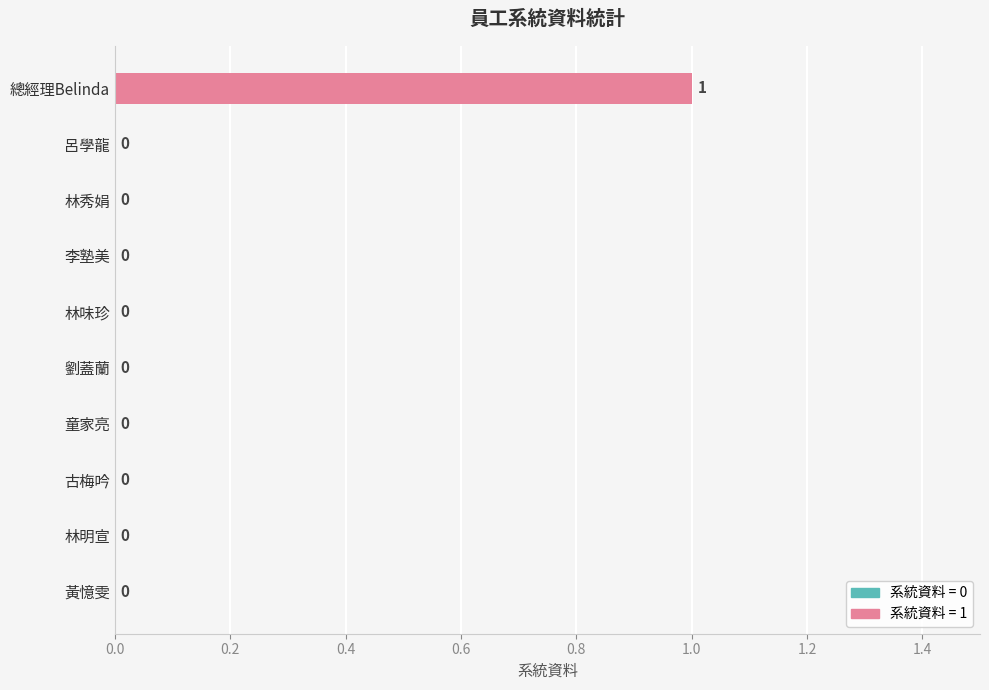

How many values are between 0 and 1?

10